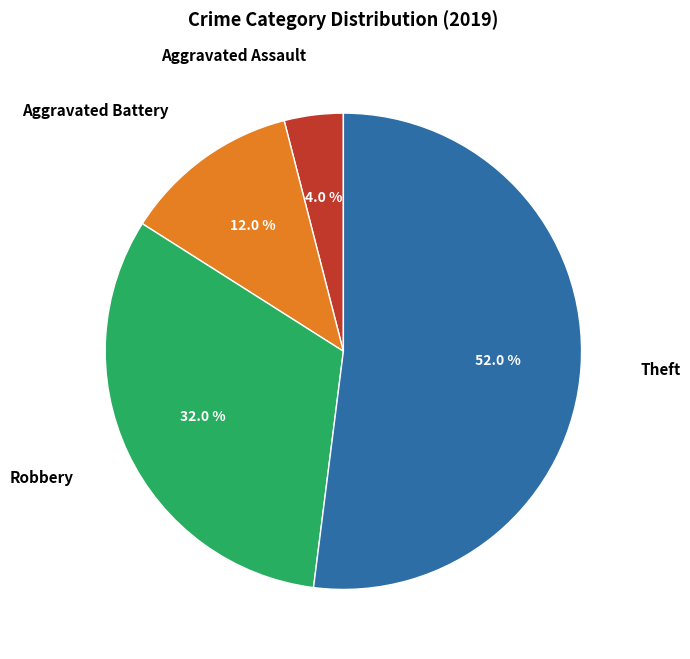

True or false: Theft accounts for 40% of the total.

False